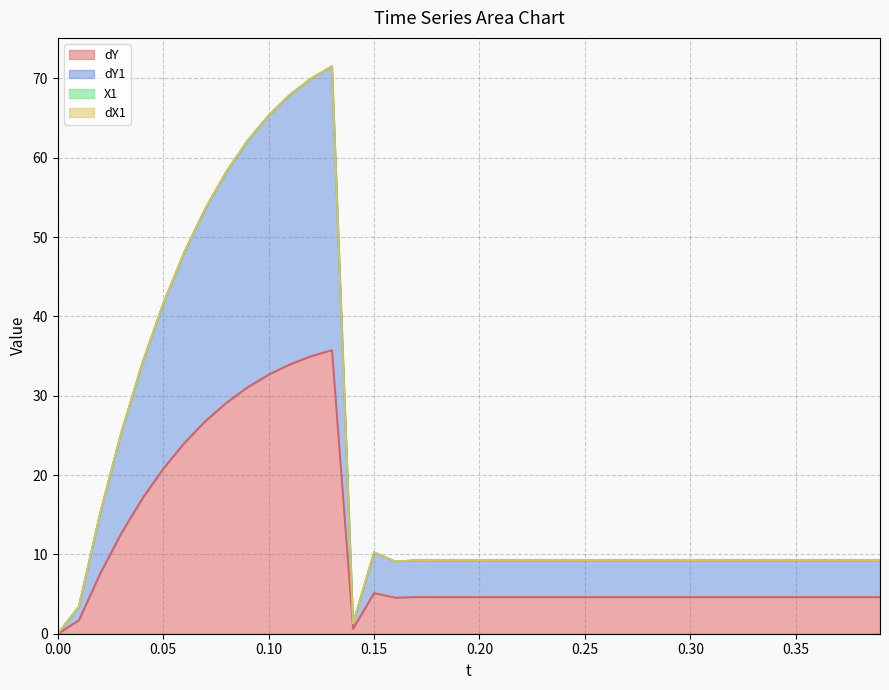

What is the spread (max minus min) of values at 0.25?

4.6